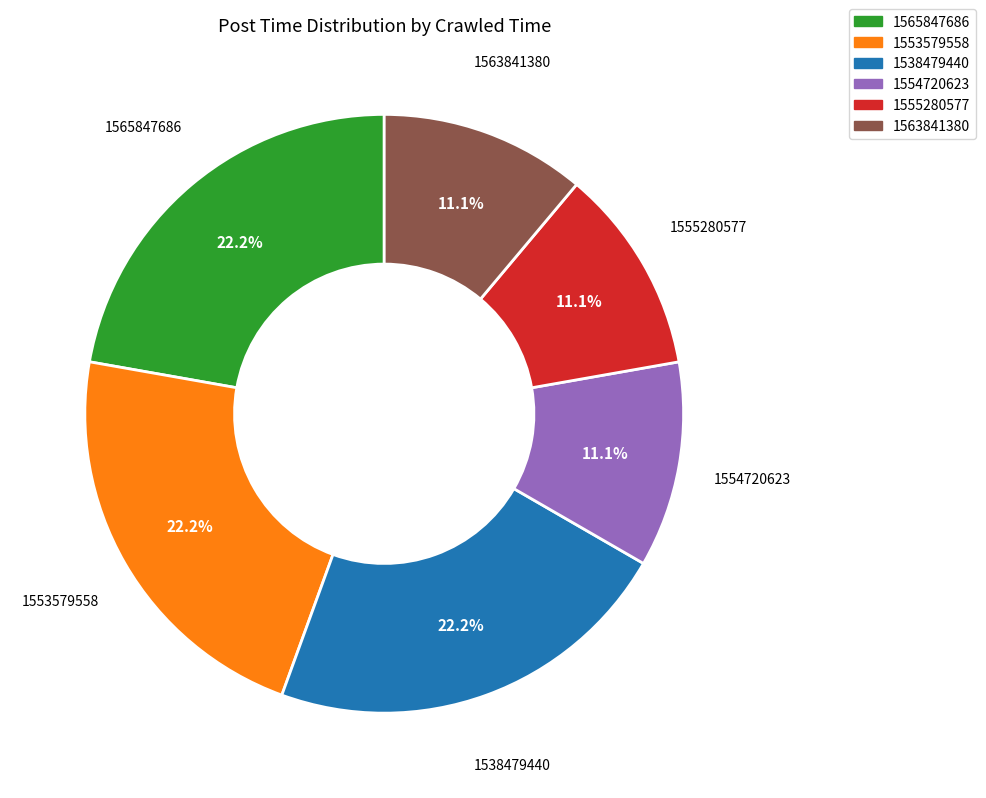

Does any single category account for the majority?

No